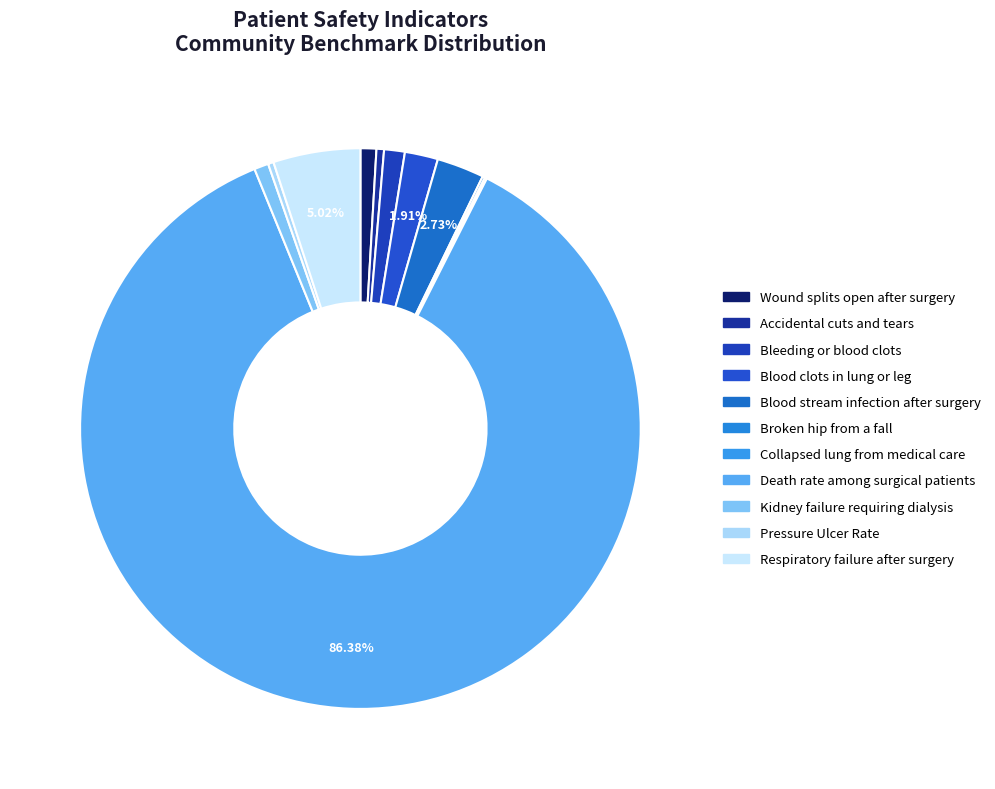

How many slices are in this pie chart?

11